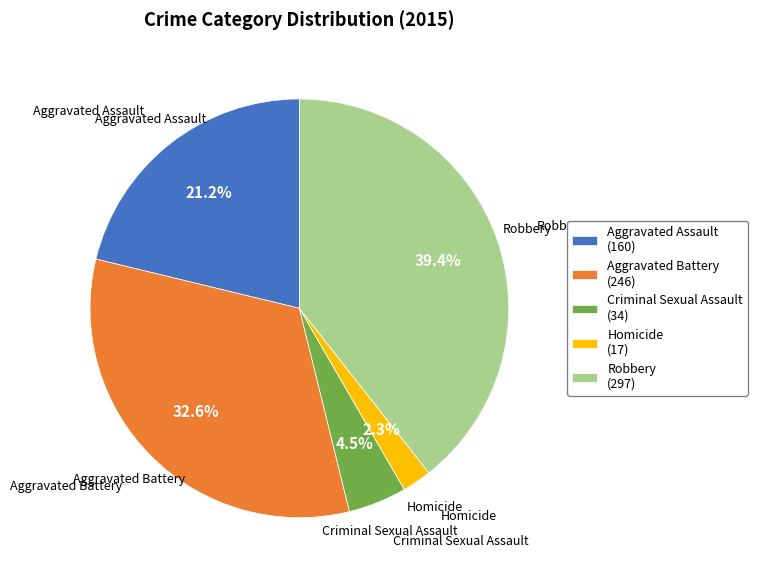

Is the sum of Homicide and Aggravated Battery greater than half?

No